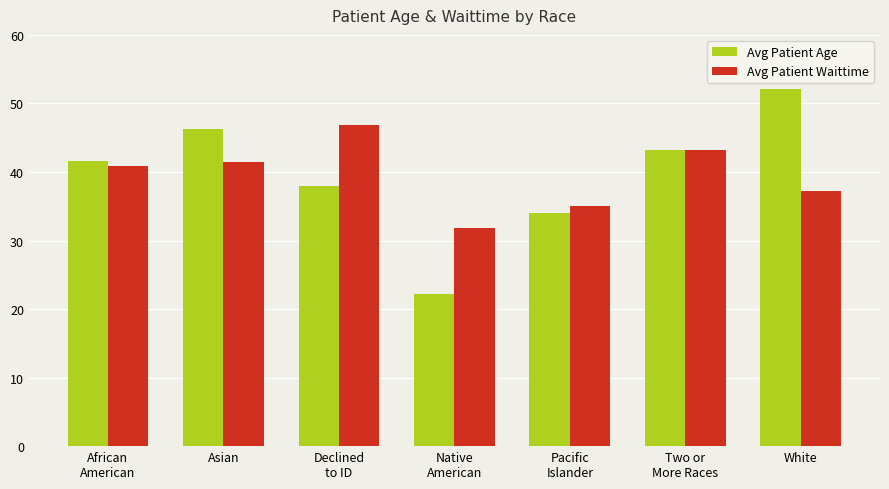

The value of Avg Patient Waittime at White is 37.3. True or false?

True